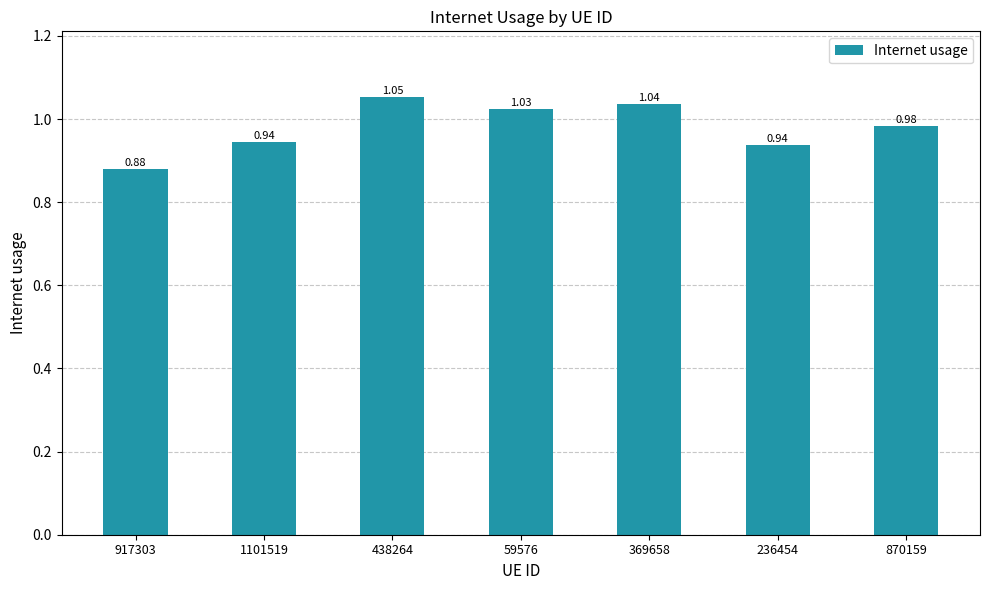

What is the change in value from 917303 to 236454?

+0.1